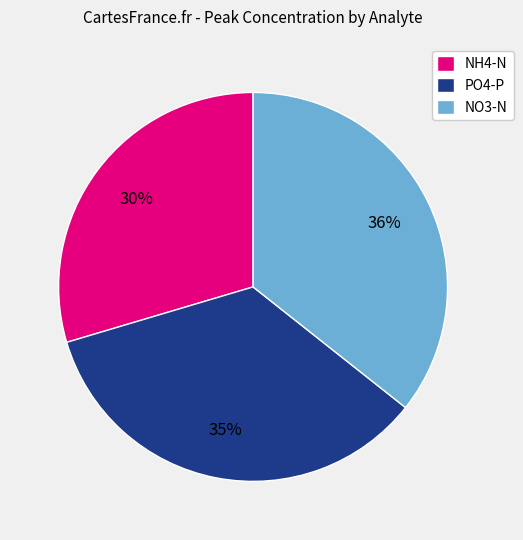

What is the largest slice in the pie chart?

NO3-N